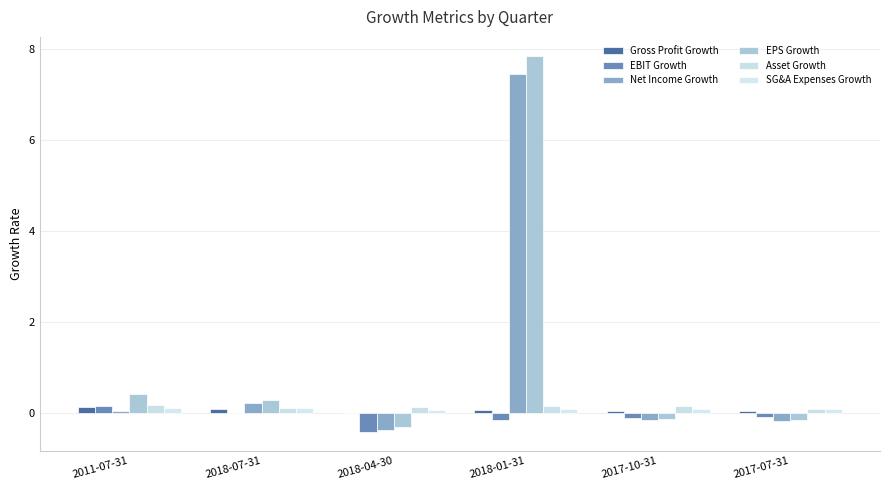

Where is Asset Growth nearest to the value 0?

2017-07-31